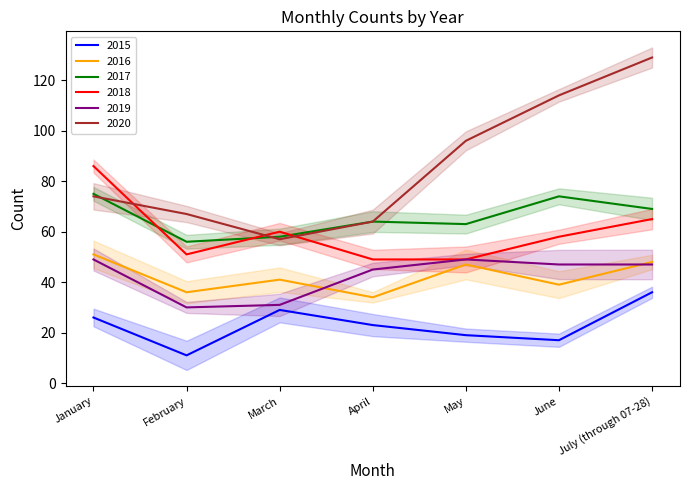

What is the spread (max minus min) of values at March?

31